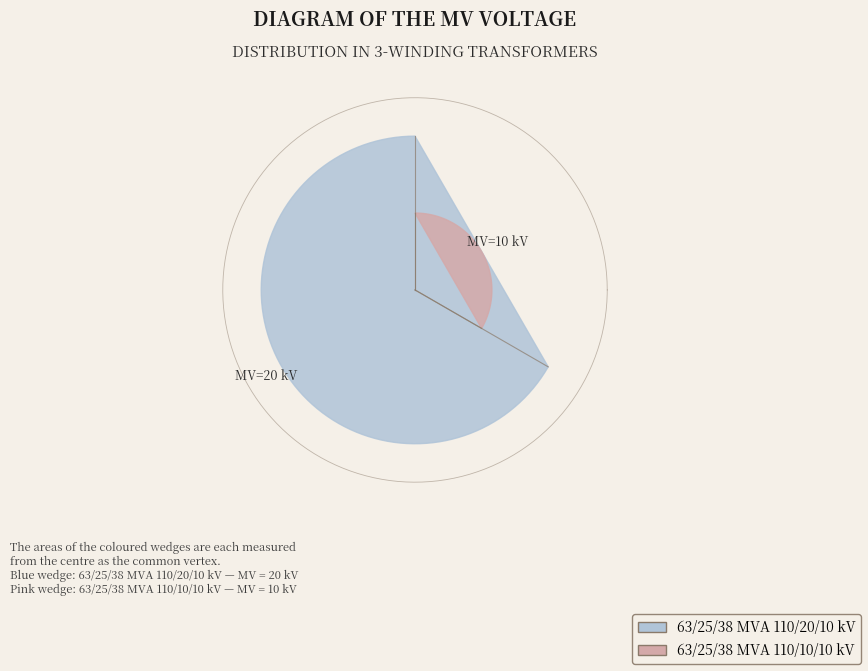

What percentage is the 63/25/38 MVA 110/20/10 kV slice, to the nearest percent?

67%